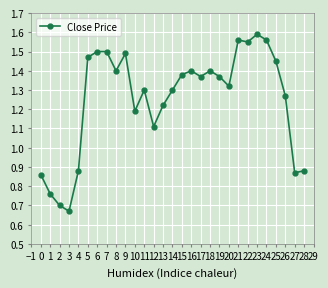

At which category does the chart reach its minimum across all series?

3